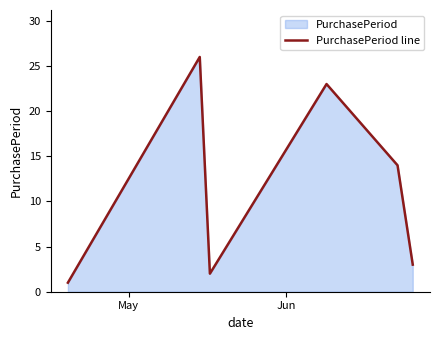

What is the sum of all values?

69